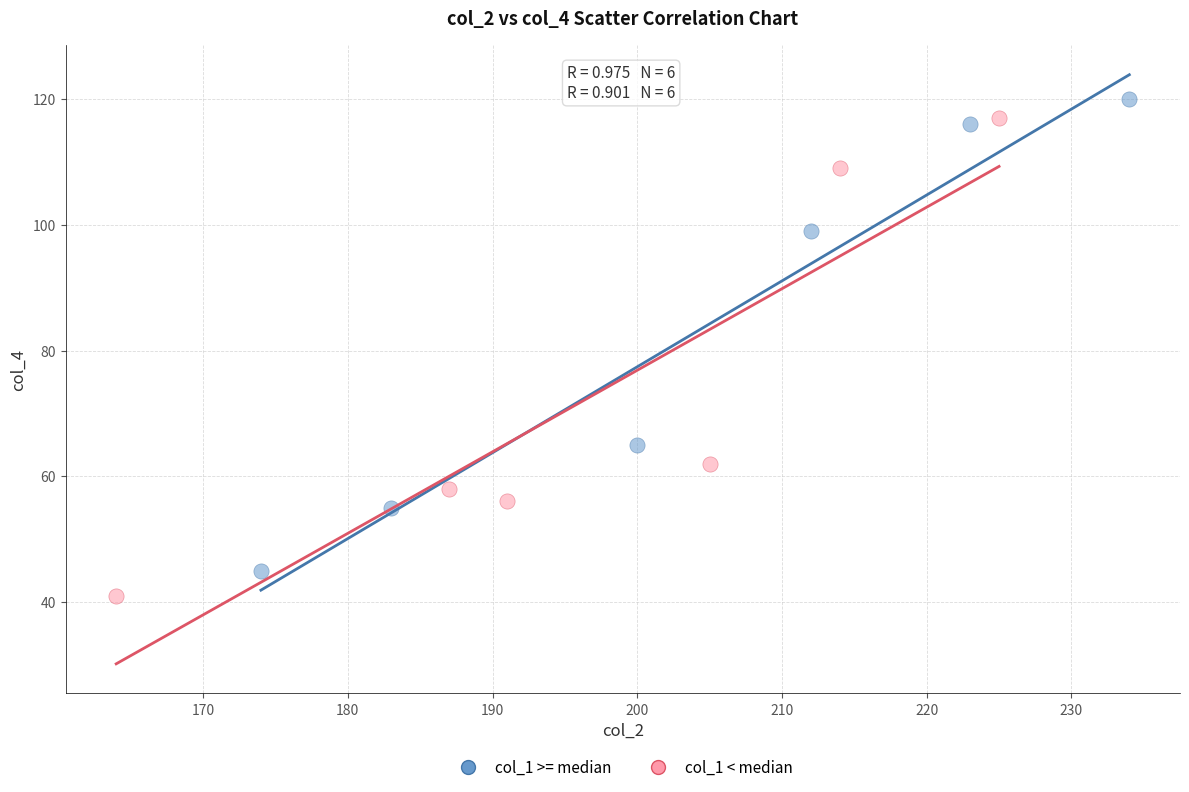

Which series contains the lowest Y value?

col_1 < median